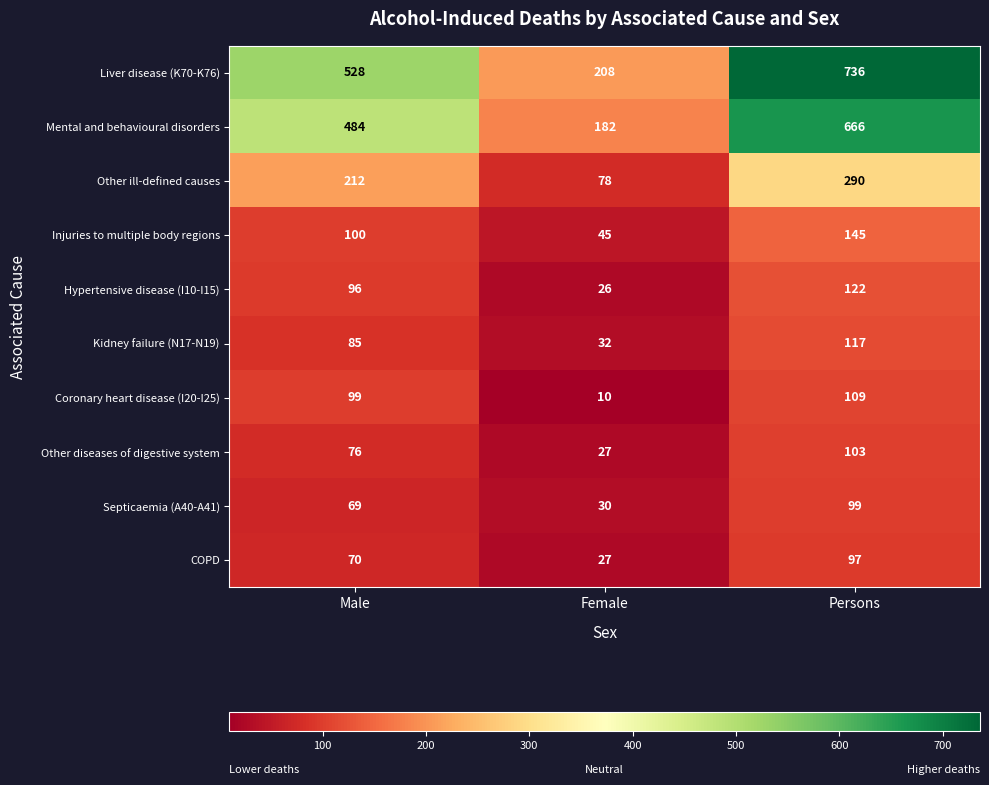

At which label does Mental and behavioural disorders reach its peak?

Persons